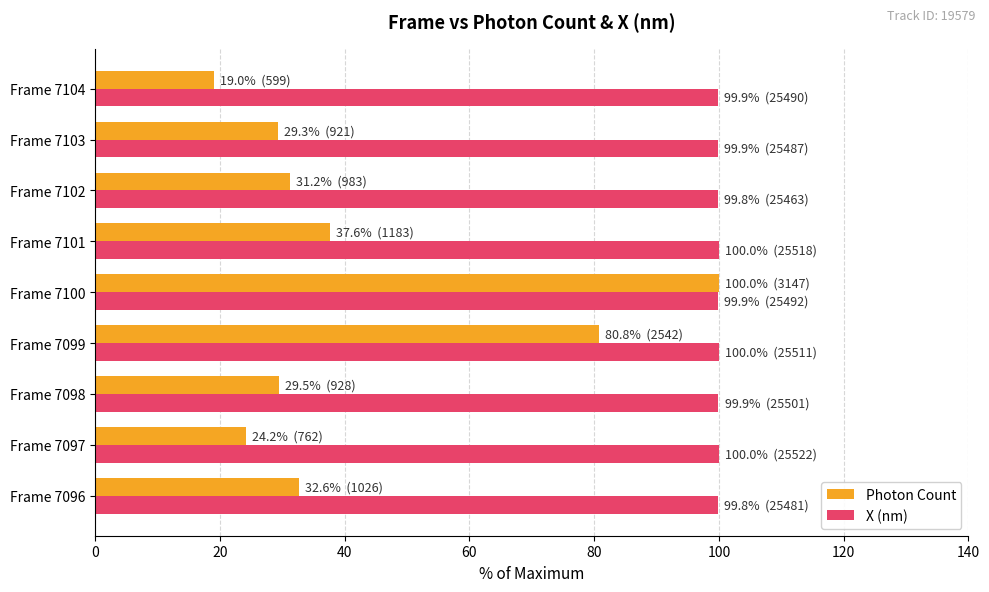

Which series has the widest spread of values?

Photon Count